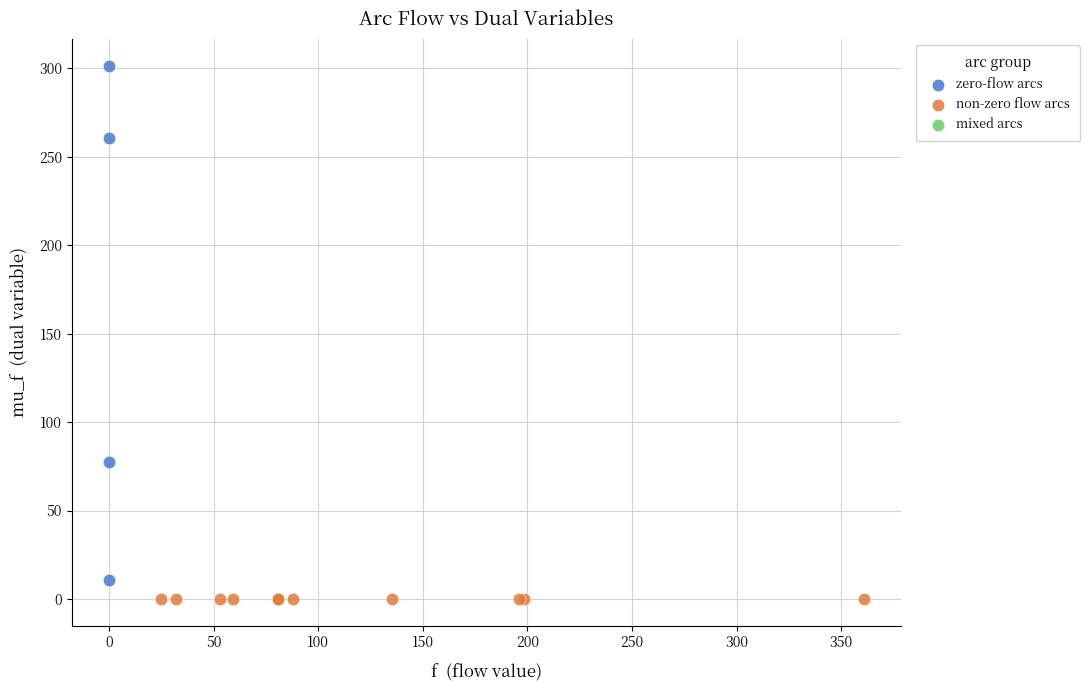

Which series contains the highest Y value?

zero-flow arcs